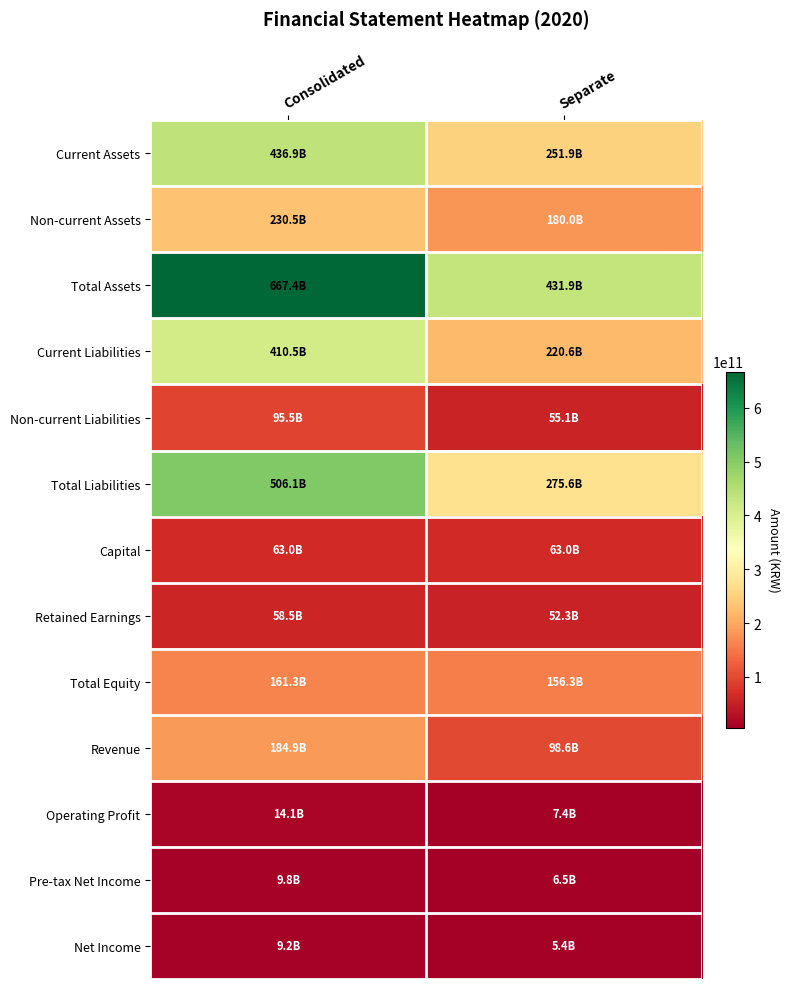

Rank the series by their maximum value, from highest to lowest.

Total Assets, Total Liabilities, Current Assets, Current Liabilities, Non-current Assets, Revenue, Total Equity, Non-current Liabilities, Capital, Retained Earnings, Operating Profit, Pre-tax Net Income, Net Income